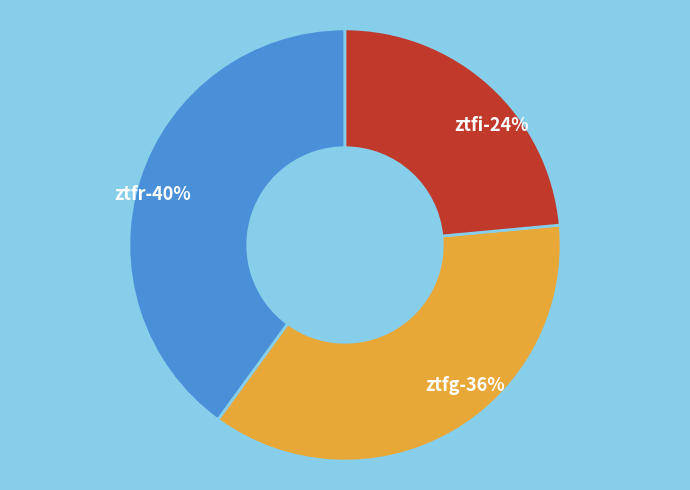

Approximately how many times larger is the value at ztfr compared to ztfg?

1.1